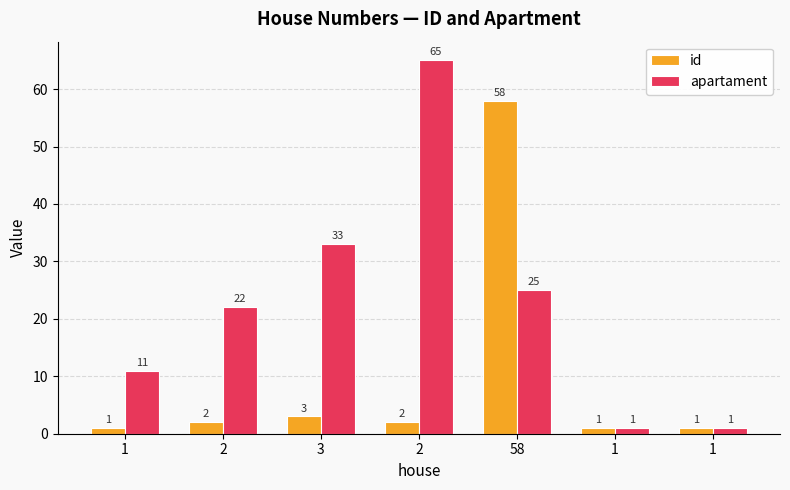

How many bars are there in total?

14